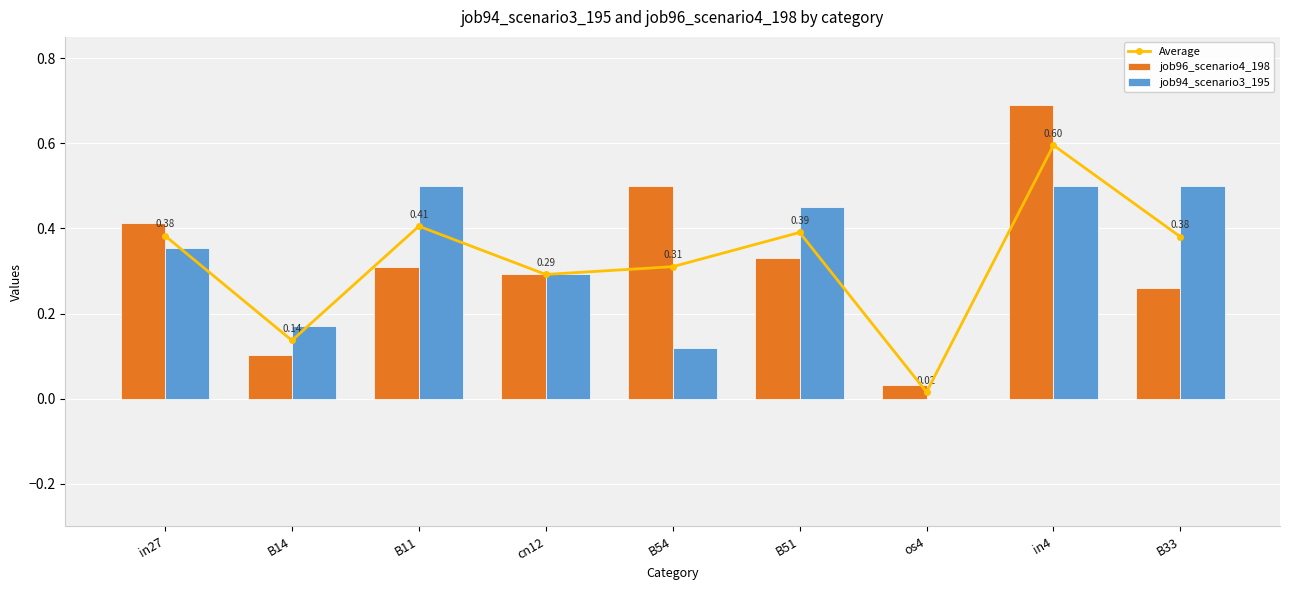

What is the total value across all series at B54?

0.9